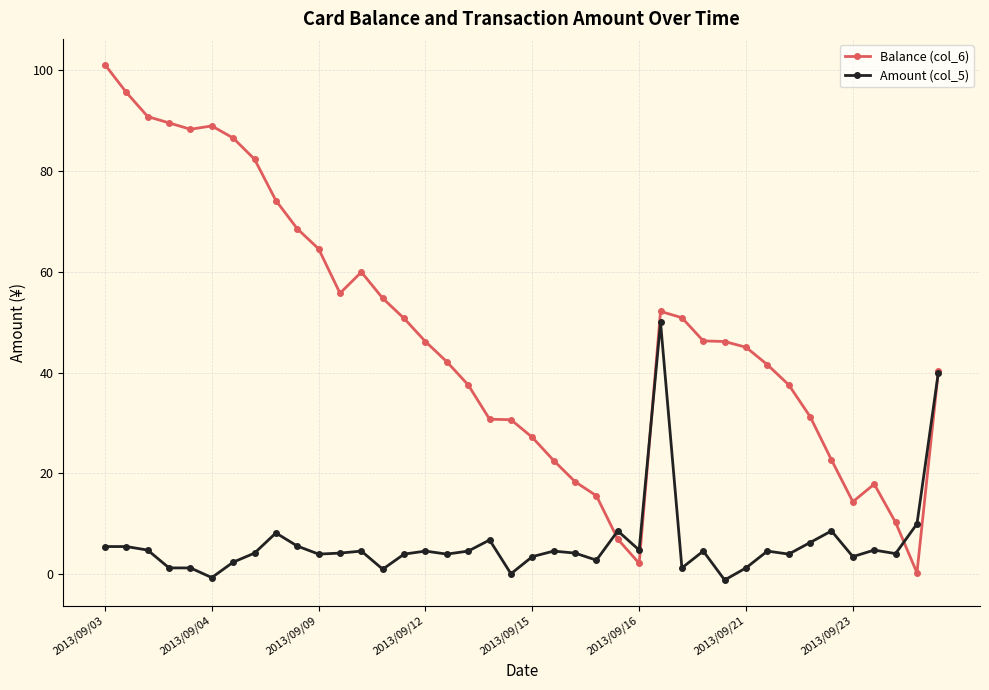

Which series has the largest range (max minus min)?

Balance (col_6)